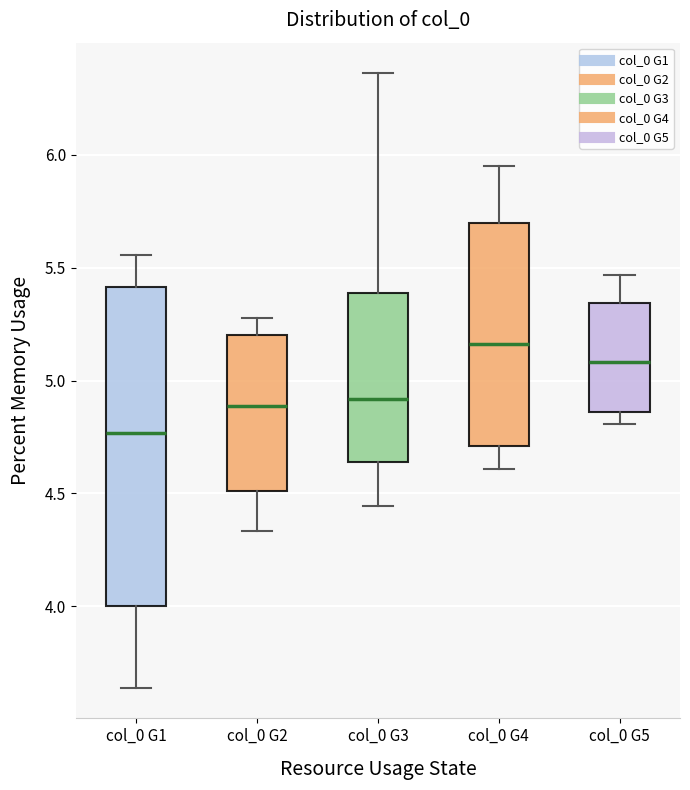

Which box's median line is the lowest?

col_0 G1